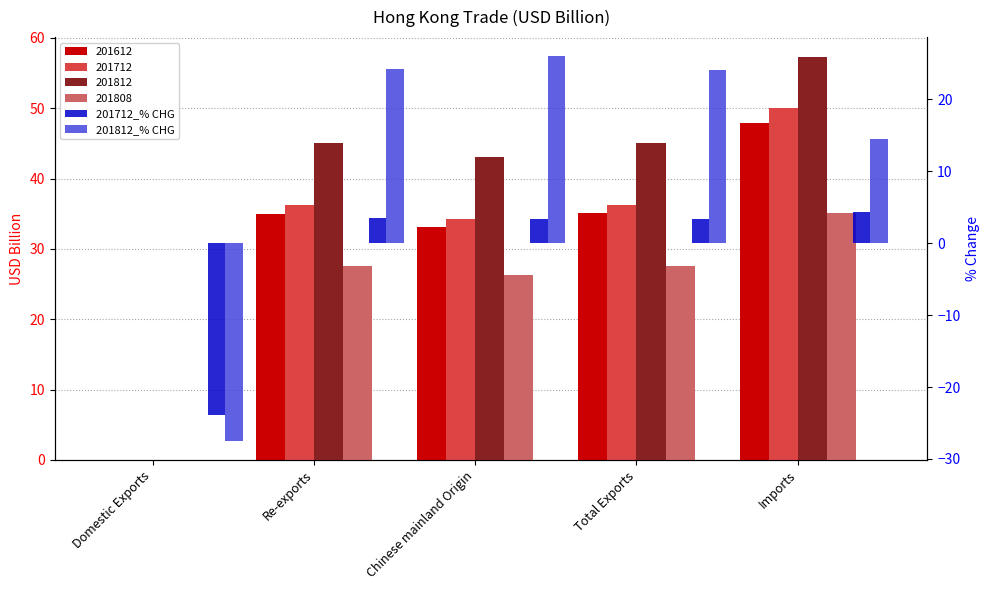

What is the difference between the maximum and minimum values in the 201812_% CHG series?

53.5